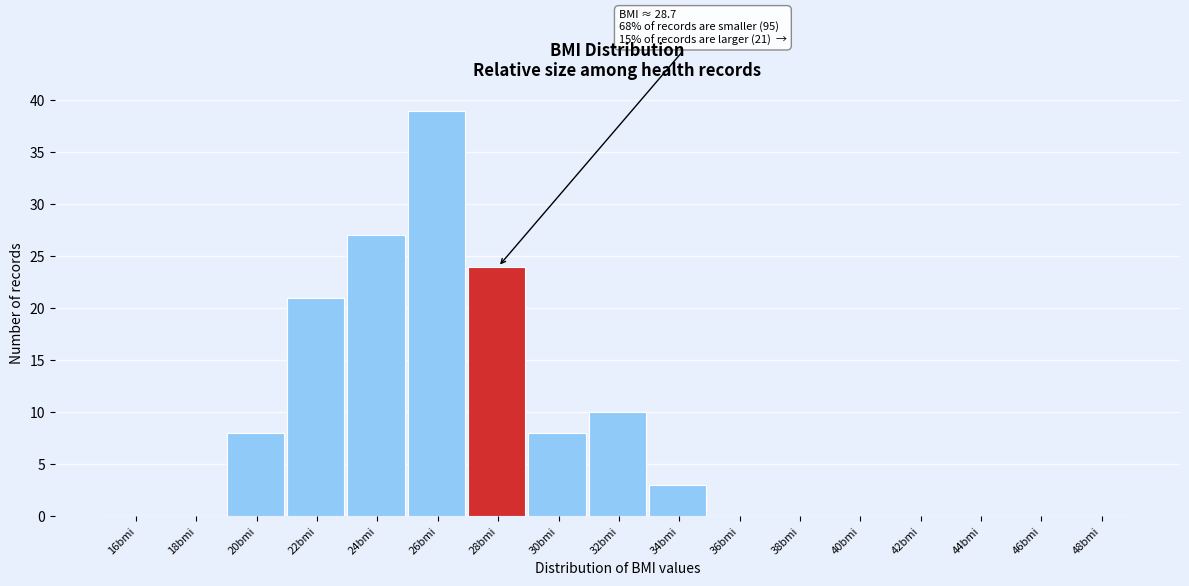

Reading right to left, transcribe all the data shown in this chart.

48bmi=0	46bmi=0	44bmi=0	42bmi=0	40bmi=0	38bmi=0	36bmi=0	34bmi=3	32bmi=10	30bmi=8	28bmi=24	26bmi=39	24bmi=27	22bmi=21	20bmi=8	18bmi=0	16bmi=0